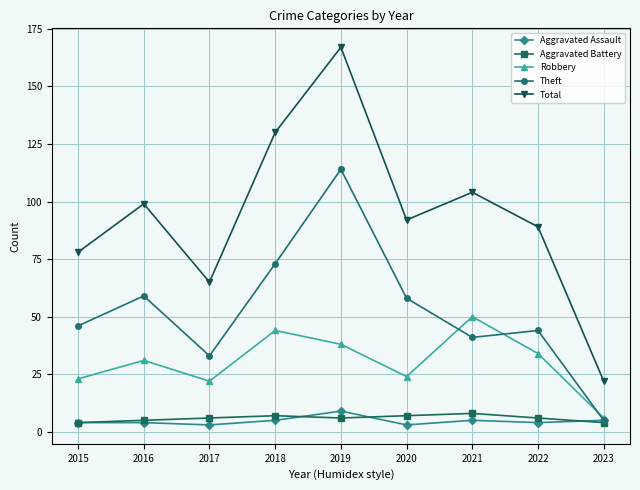

What is the spread (max minus min) of values at 2019?

161